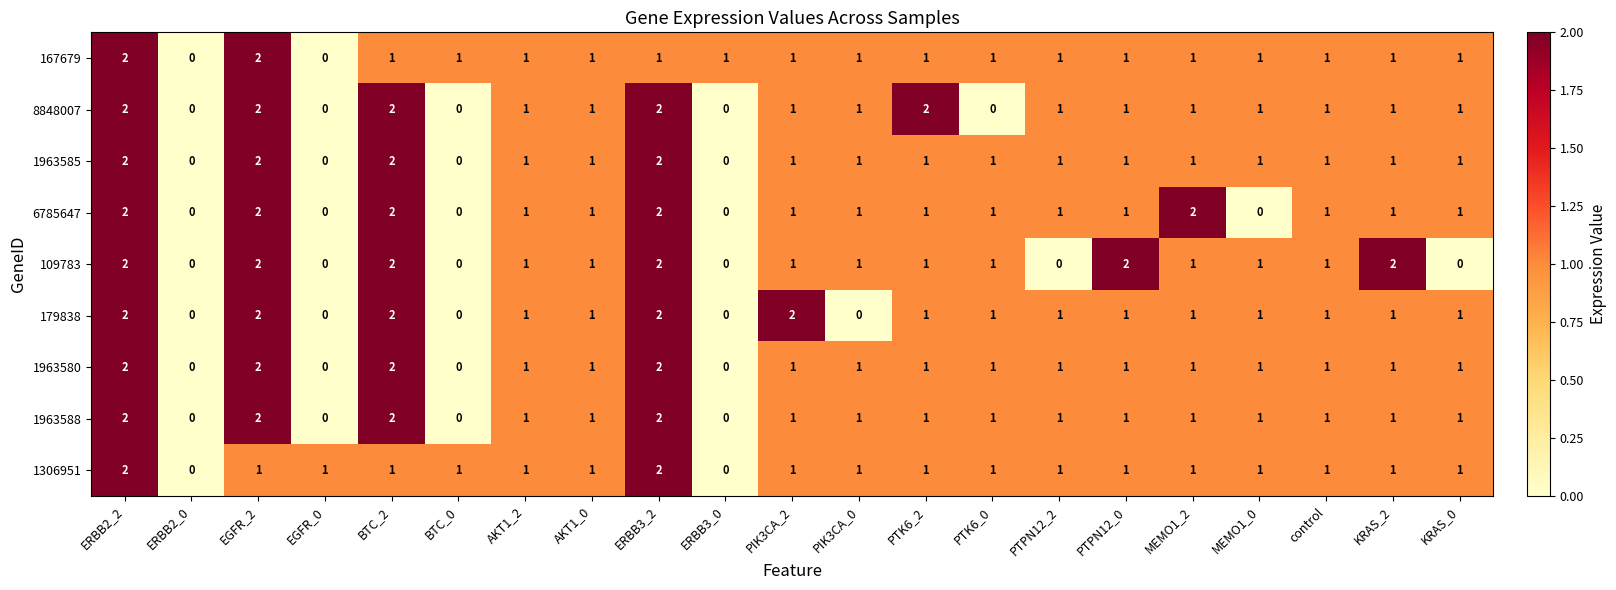

Is it true that 6785647 equals 1 at PIK3CA_0?

True